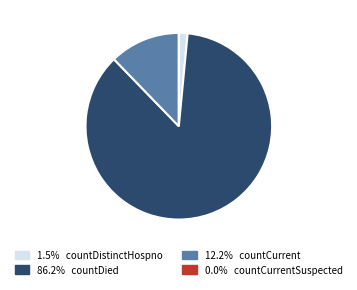

Is there any slice that represents more than half of the pie?

Yes